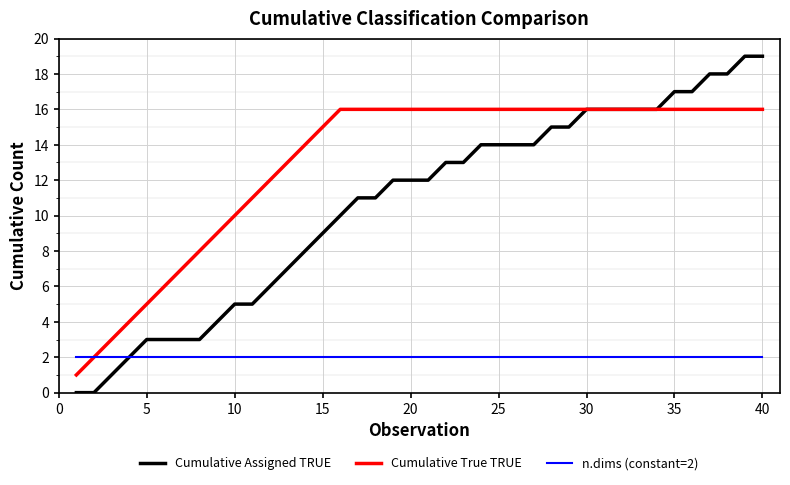

Which series has the widest spread of values?

Cumulative Assigned TRUE